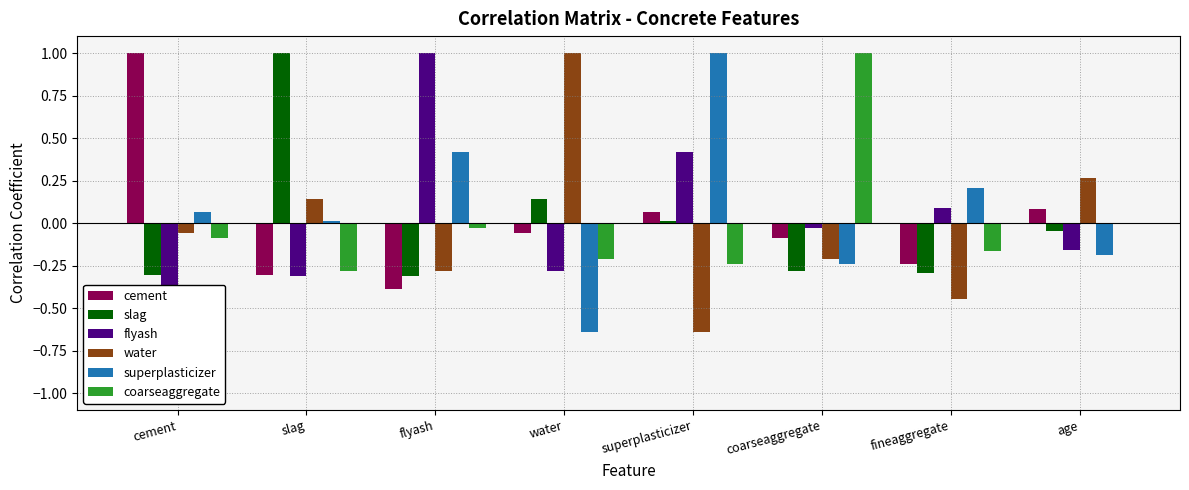

Does the chart contain any negative values?

Yes